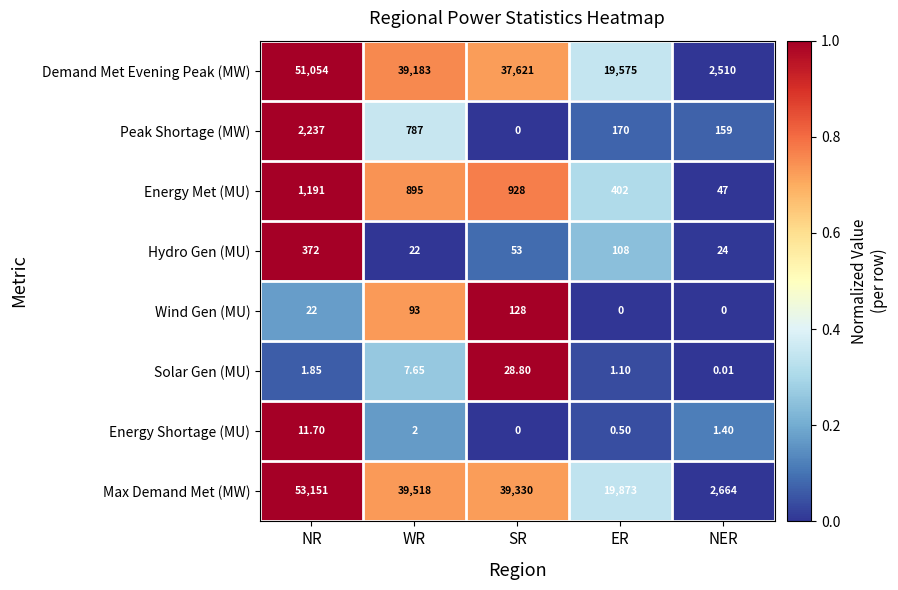

How many series are shown in this chart?

8